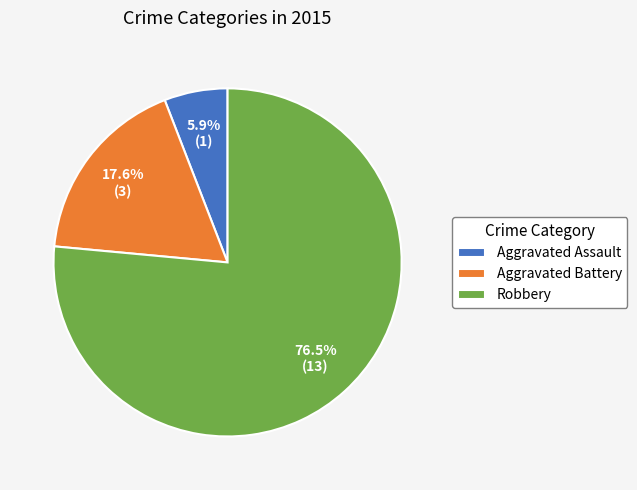

What percentage is the Aggravated Battery slice, to the nearest percent?

18%